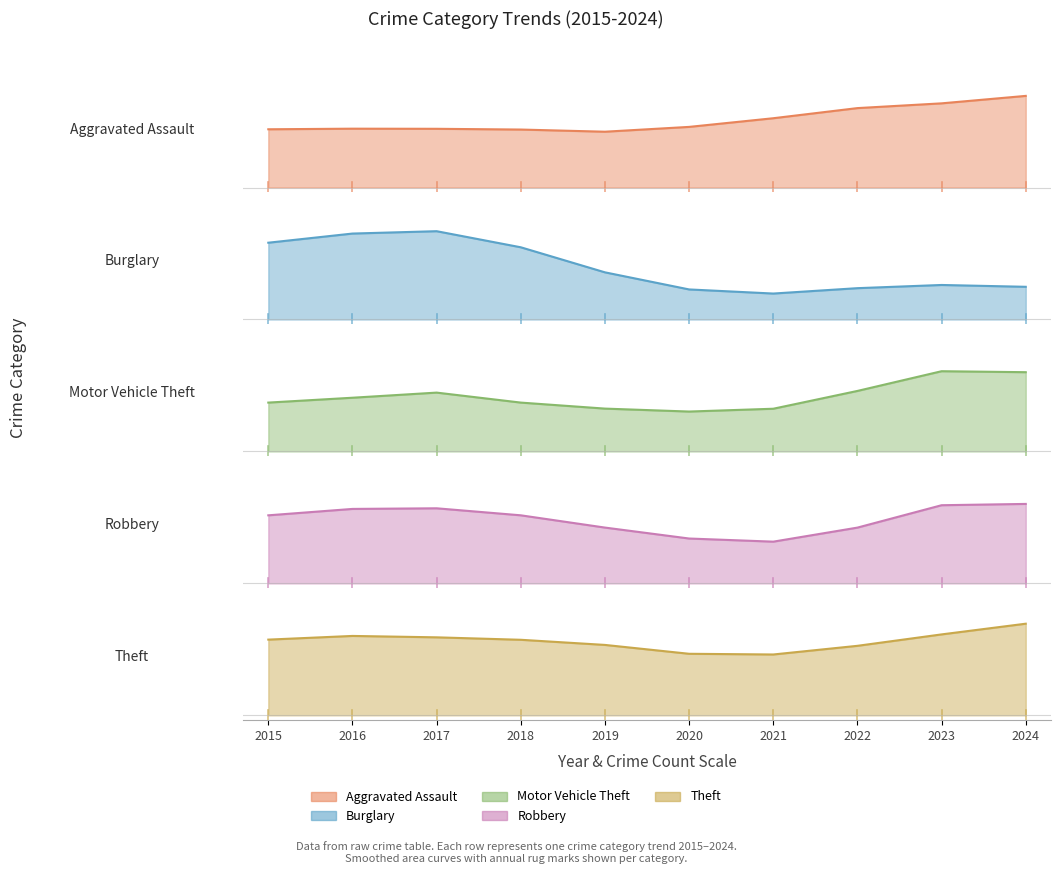

What is the value of the Theft point at the 5th from the left?

737